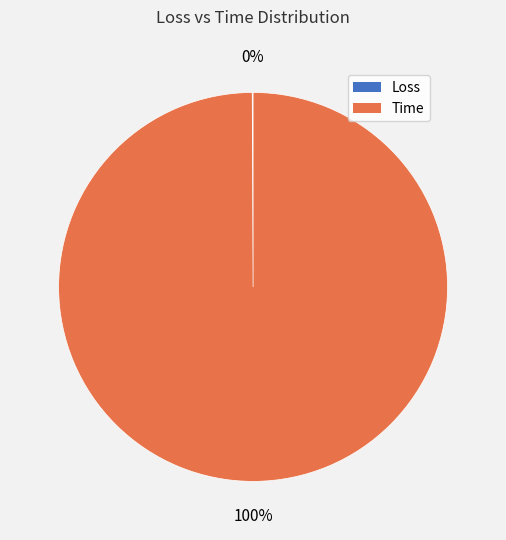

To the nearest percent, what is the average slice percentage?

50%